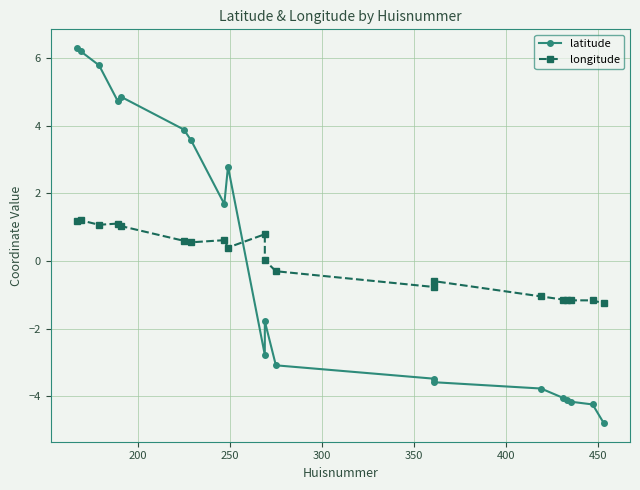

Reading left to right, extract all data points from this chart.

latitude: 6.3	6.2	5.8	4.7	4.9	3.9	3.6	1.7	2.8	-2.8	-1.8	-3.1	-3.5	-3.6	-3.8	-4.0	-4.1	-4.2	-4.2	-4.8
longitude: 1.2	1.2	1.1	1.1	1.0	0.6	0.6	0.6	0.4	0.8	0.0	-0.3	-0.8	-0.6	-1.0	-1.1	-1.2	-1.2	-1.2	-1.3